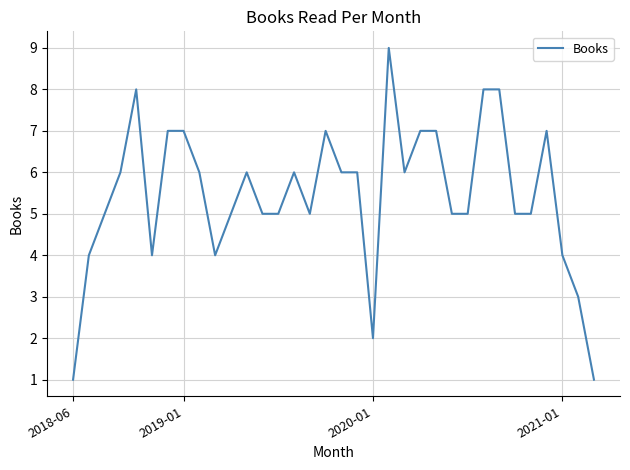

Is this an area chart (filled region under the line)?

No